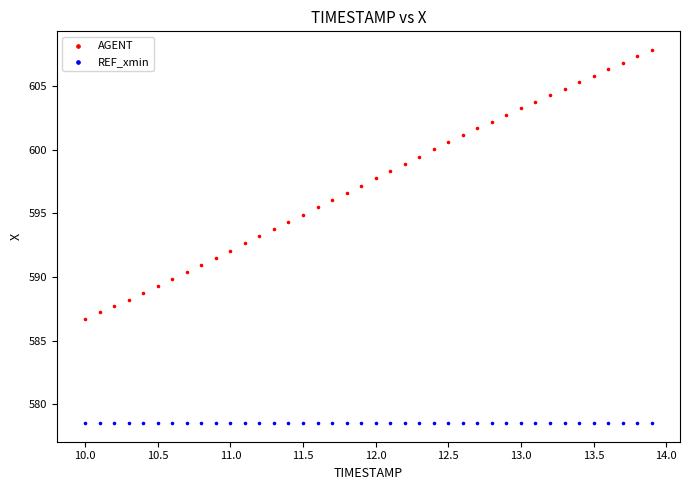

Which series reaches the minimum Y coordinate?

REF_xmin